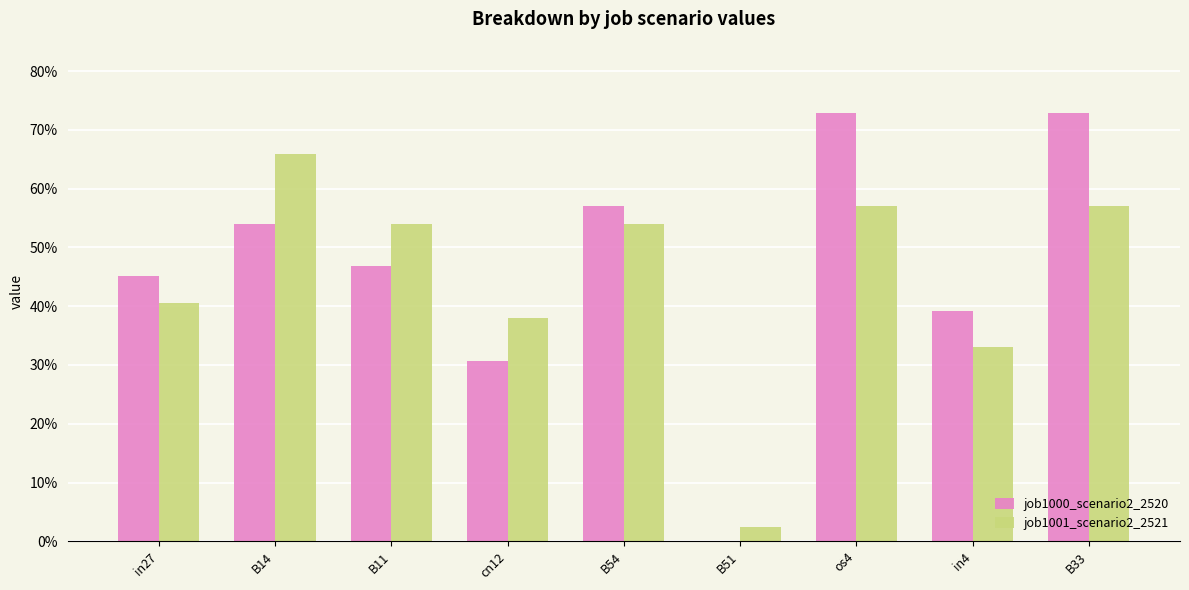

The value of job1000_scenario2_2520 at B51 is 0.0. True or false?

True